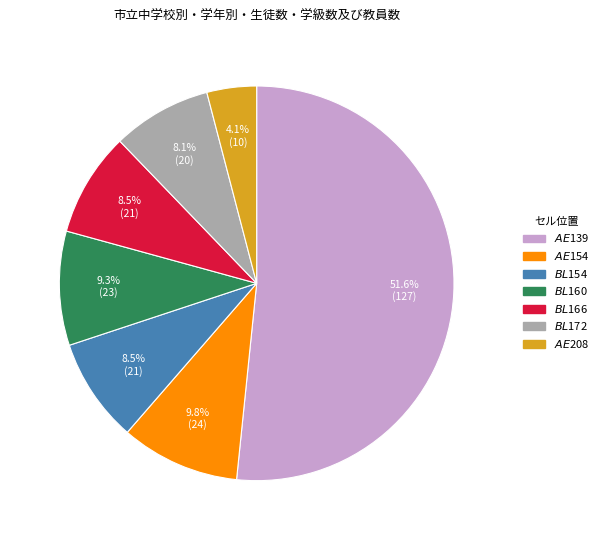

How many segments does this pie chart have?

7